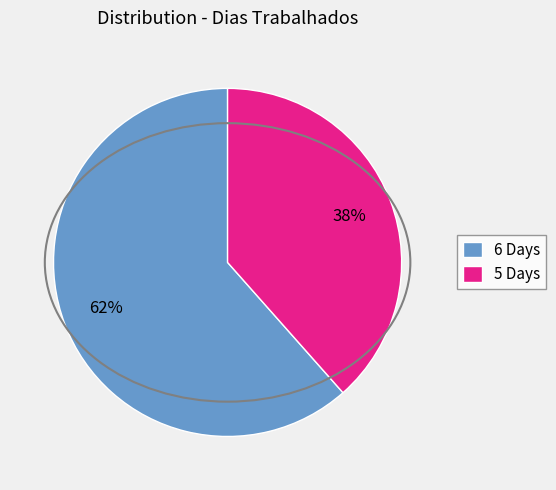

Do 5 Days and 6 Days together represent more than half of the pie?

Yes